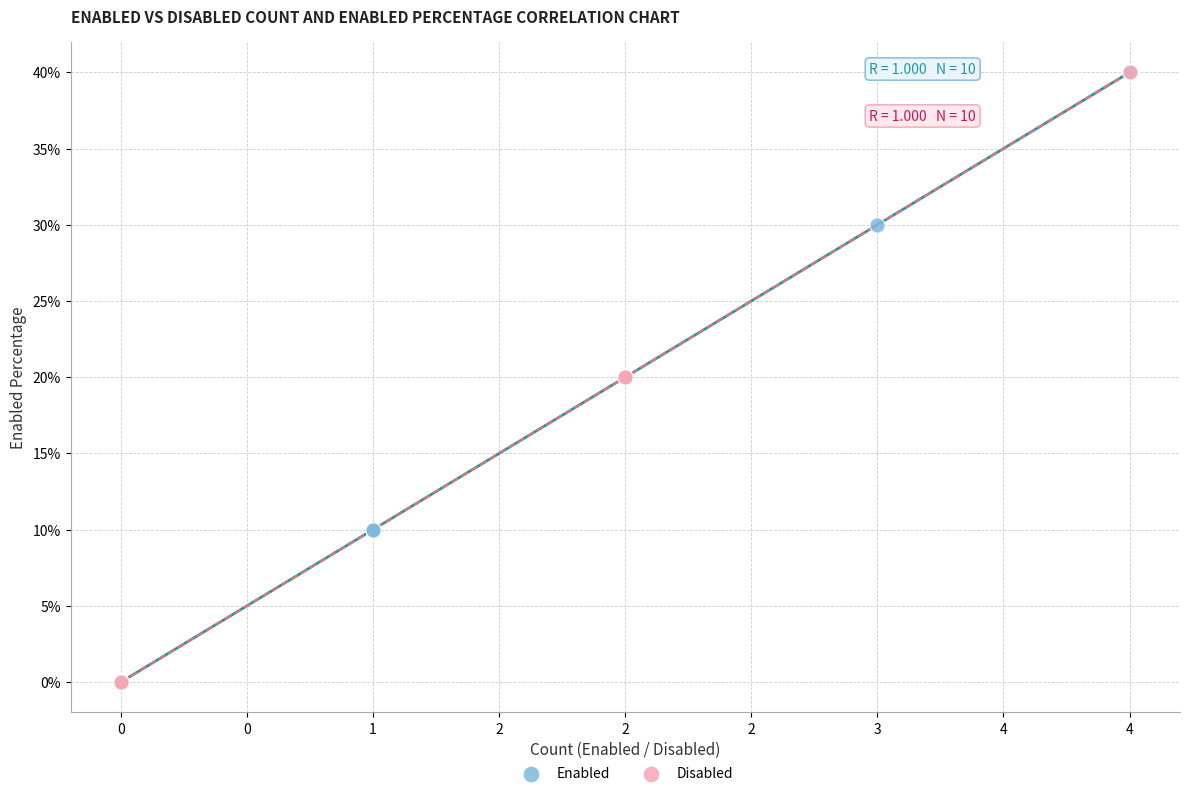

What are all the series names shown in the legend?

Enabled, Disabled